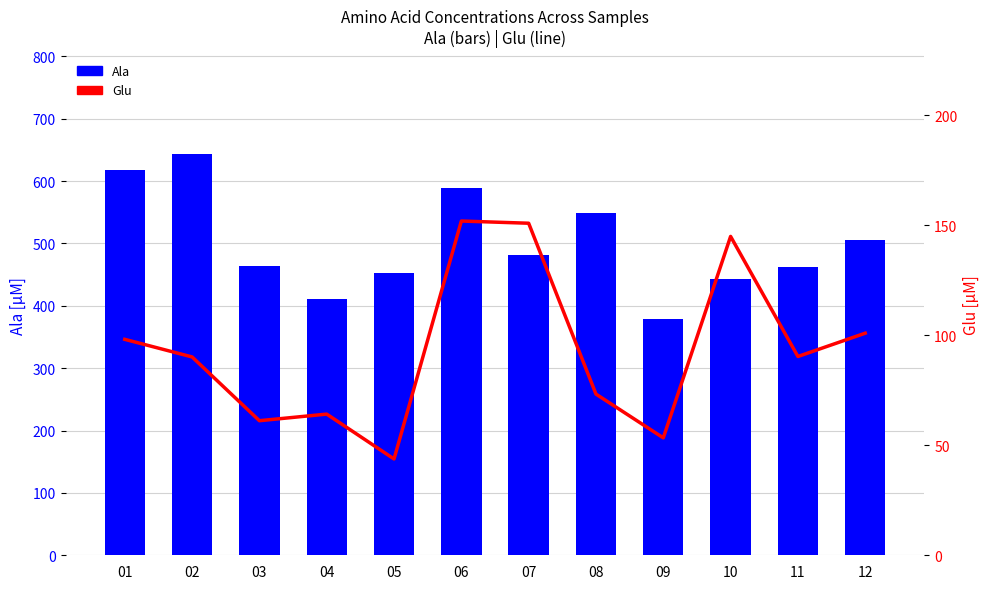

Which series has the widest spread of values?

Ala